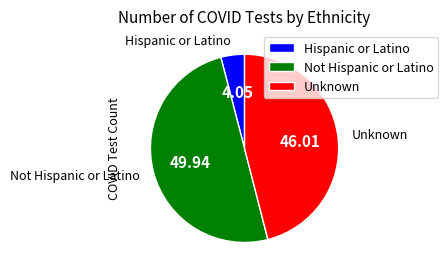

Which category has the biggest portion of the pie?

Not Hispanic or Latino